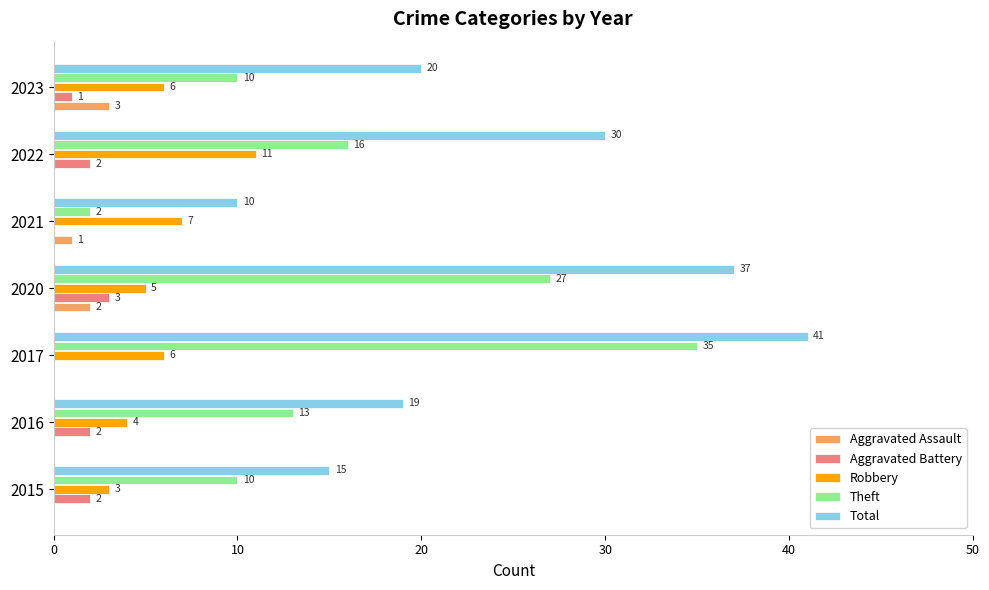

Is it true that Theft equals 16 at 2022?

True